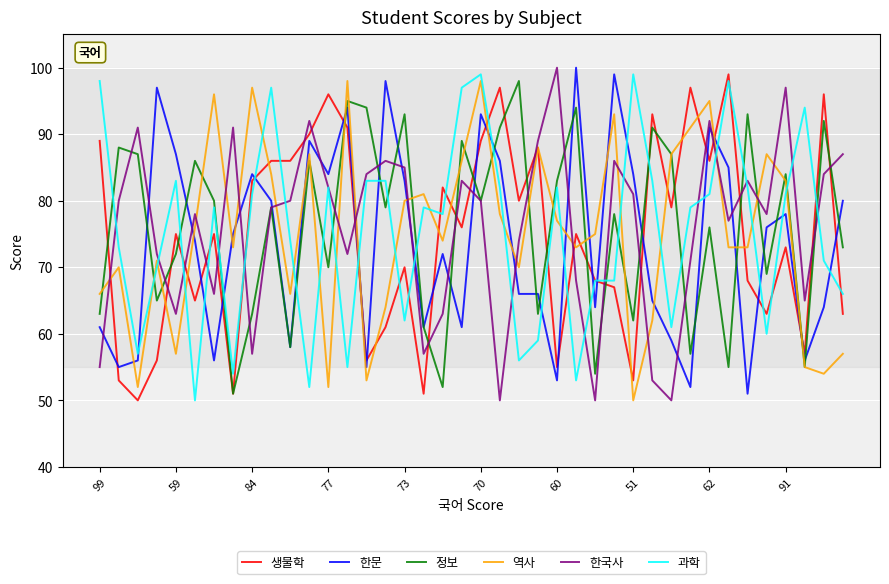

True or false: 한문 and 한국사 cross at least once.

True